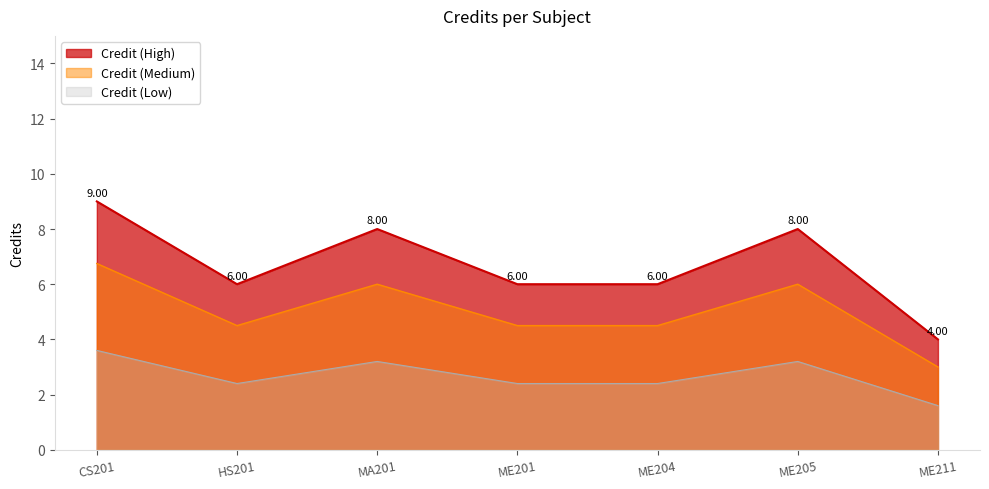

How many points are lower than both their immediate neighbors (excluding endpoints)?

1